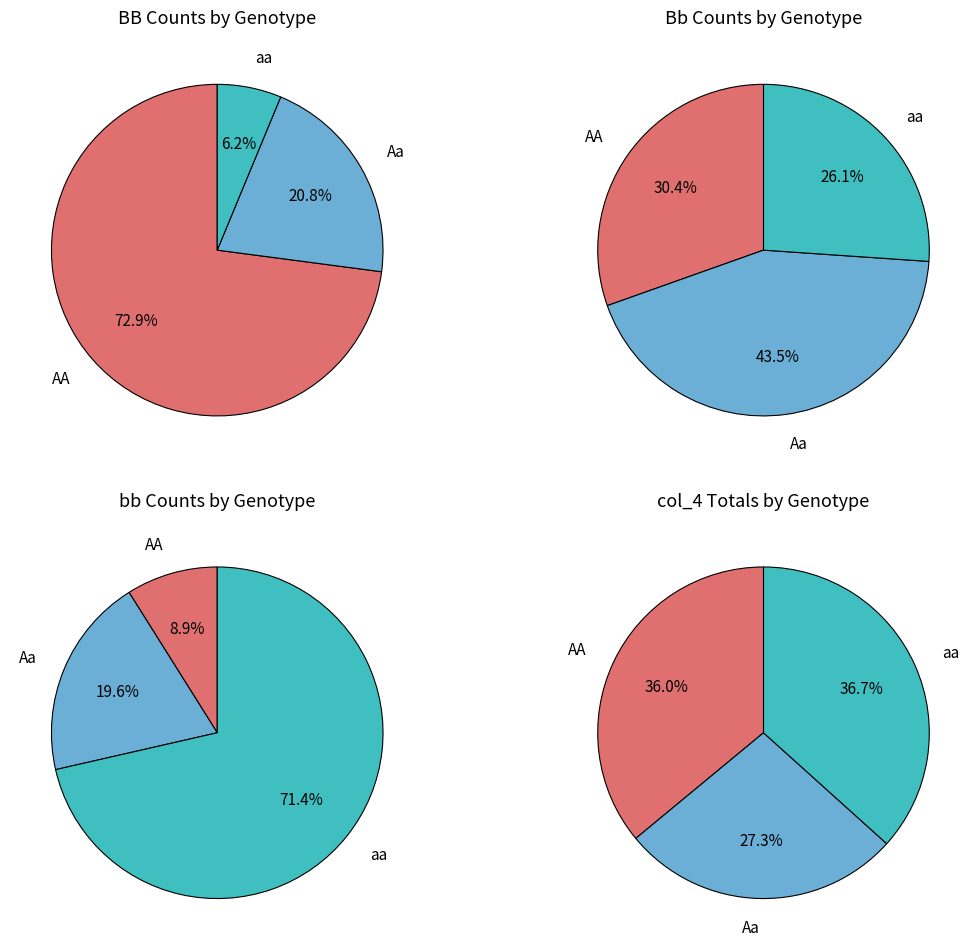

To the nearest percent, what portion does bb represent?

27%